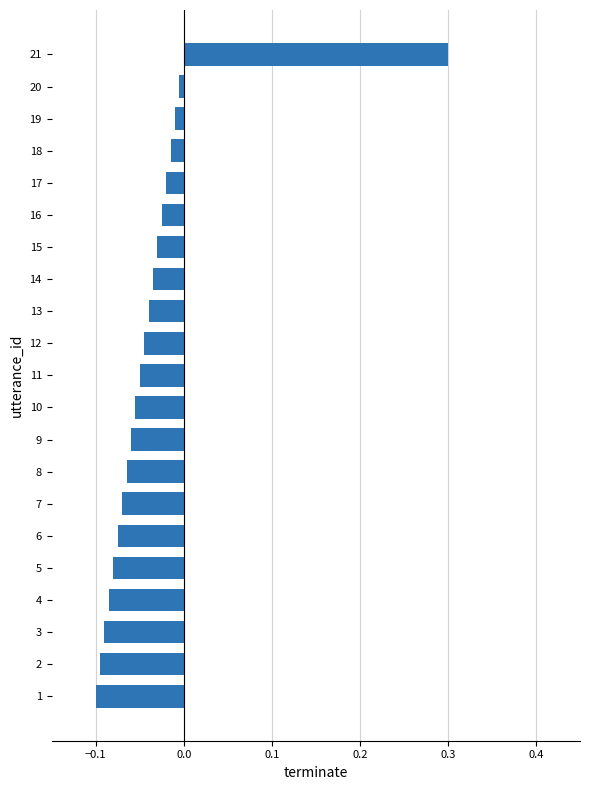

Are the bars horizontal?

Yes